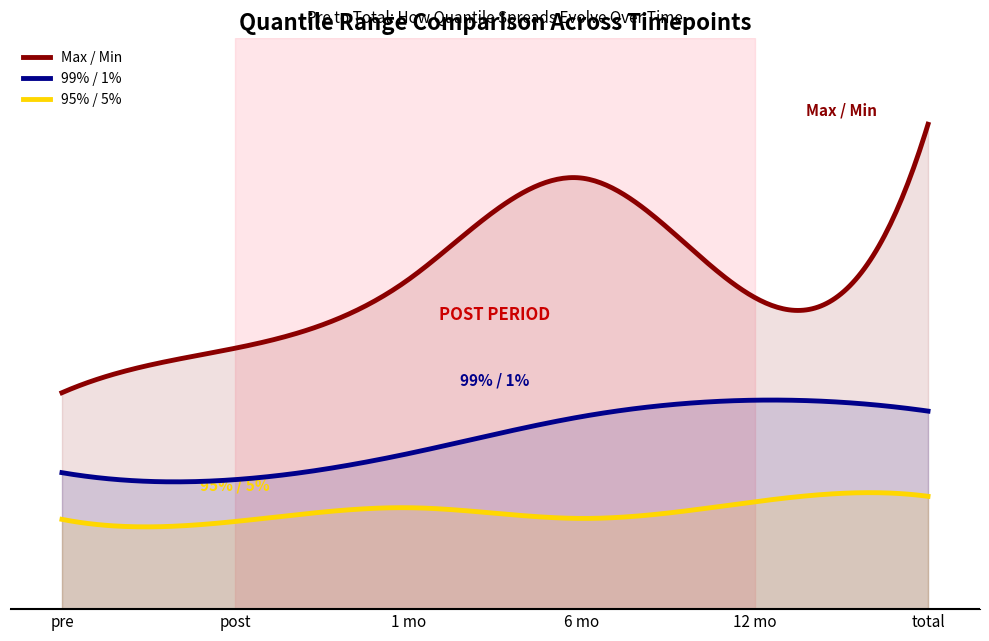

Which label corresponds to the smallest value in the chart?

95% / 5%